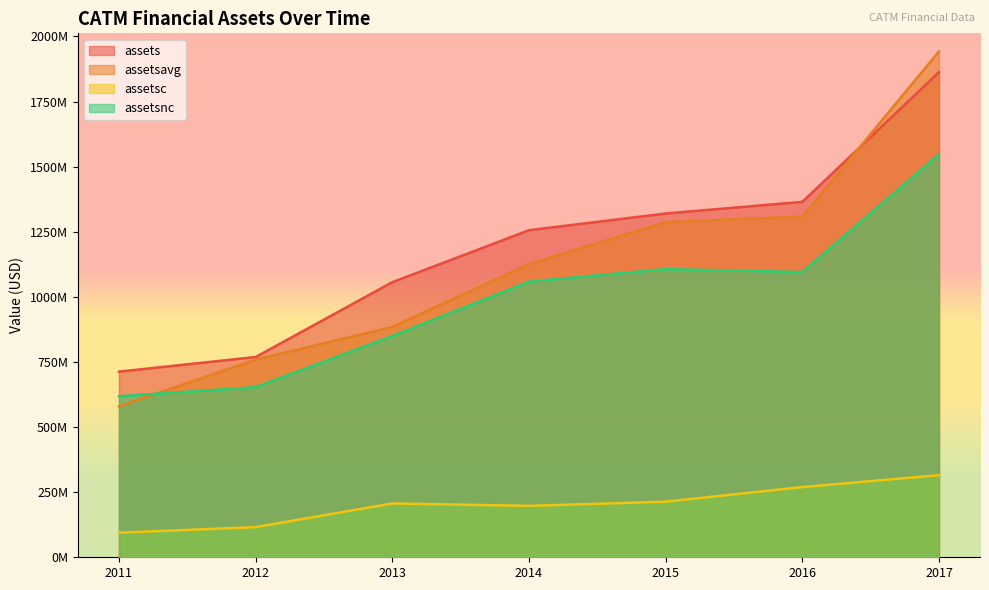

Rank the series by their maximum value, from lowest to highest.

assetsc, assetsnc, assets, assetsavg